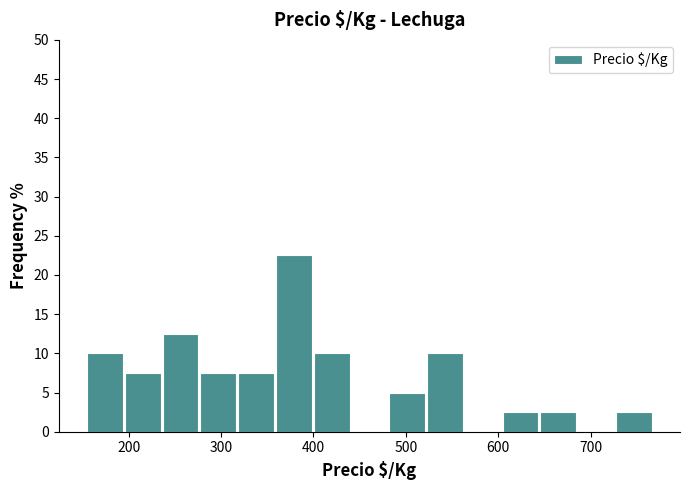

Which range on the x-axis has the tallest bar?

360 to 400